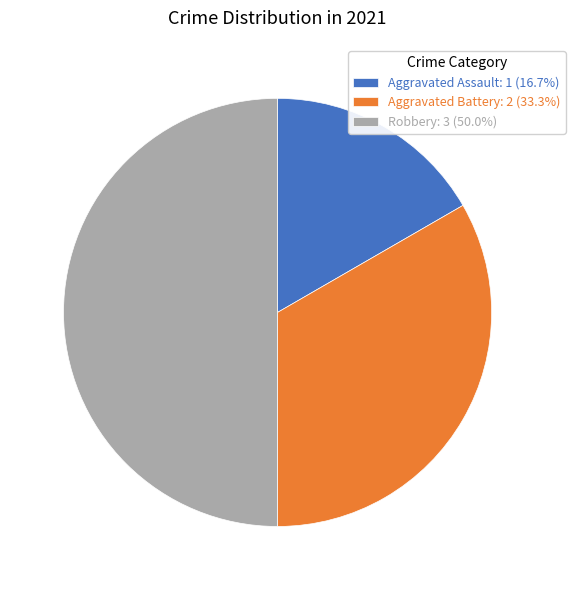

Combined, do Robbery: 3 (50.0%) and Aggravated Assault: 1 (16.7%) account for over 50%?

Yes